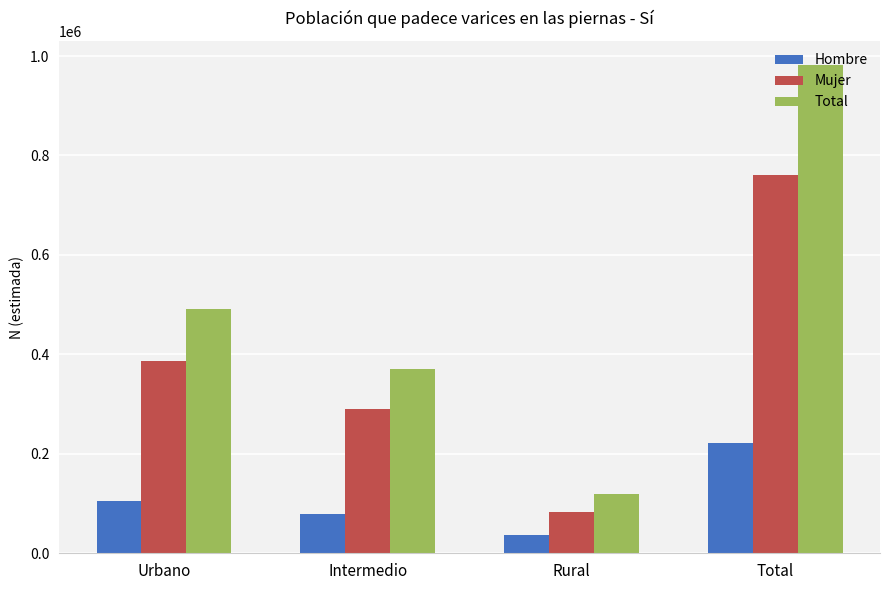

Reading right to left, list all the values displayed in this chart.

Hombre: Total=221342	Rural=37485	Intermedio=78687	Urbano=105170
Mujer: Total=759844	Rural=82402	Intermedio=291026	Urbano=386417
Total: Total=981185	Rural=119887	Intermedio=369713	Urbano=491586